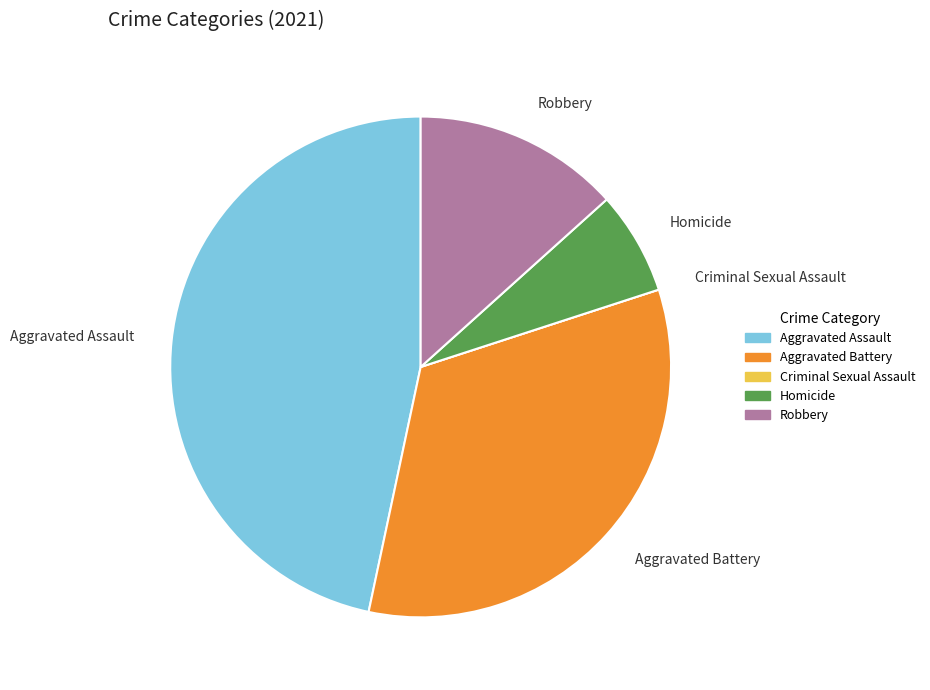

Is Aggravated Assault the majority of the pie?

No